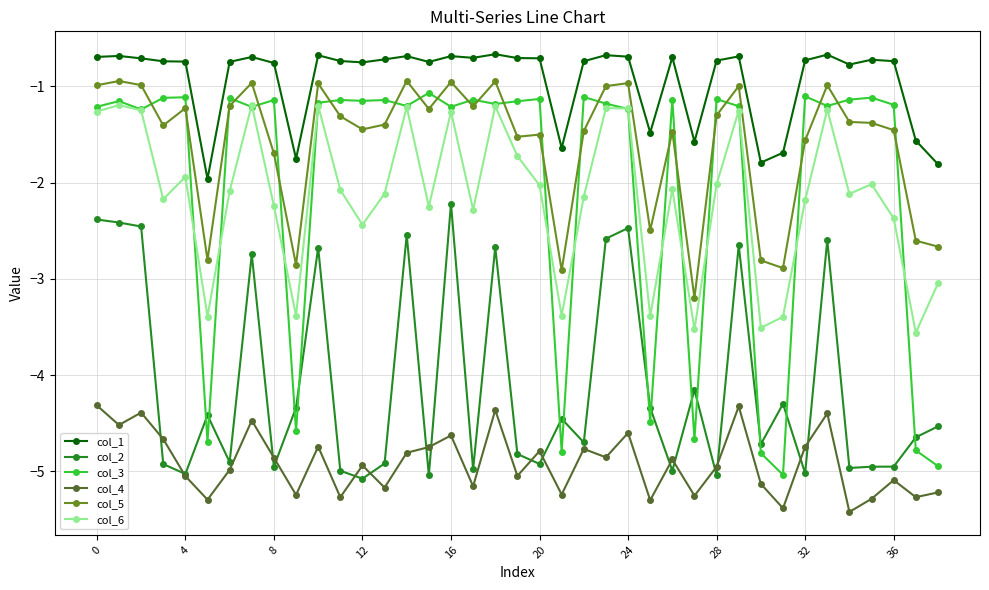

Which series has the widest spread of values?

col_3